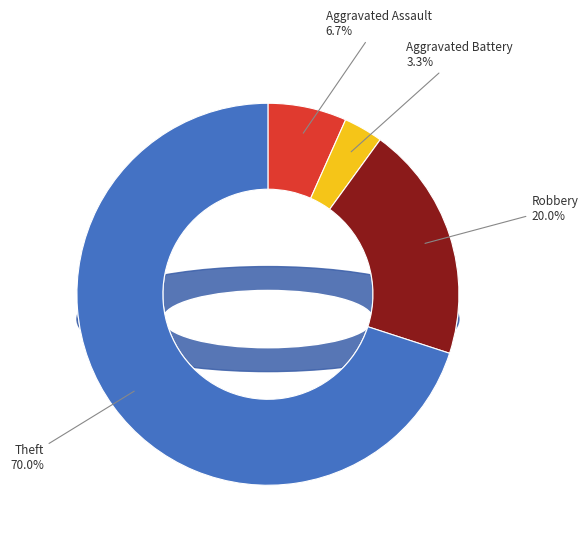

What is the change in value from Aggravated Assault to Robbery?

+4